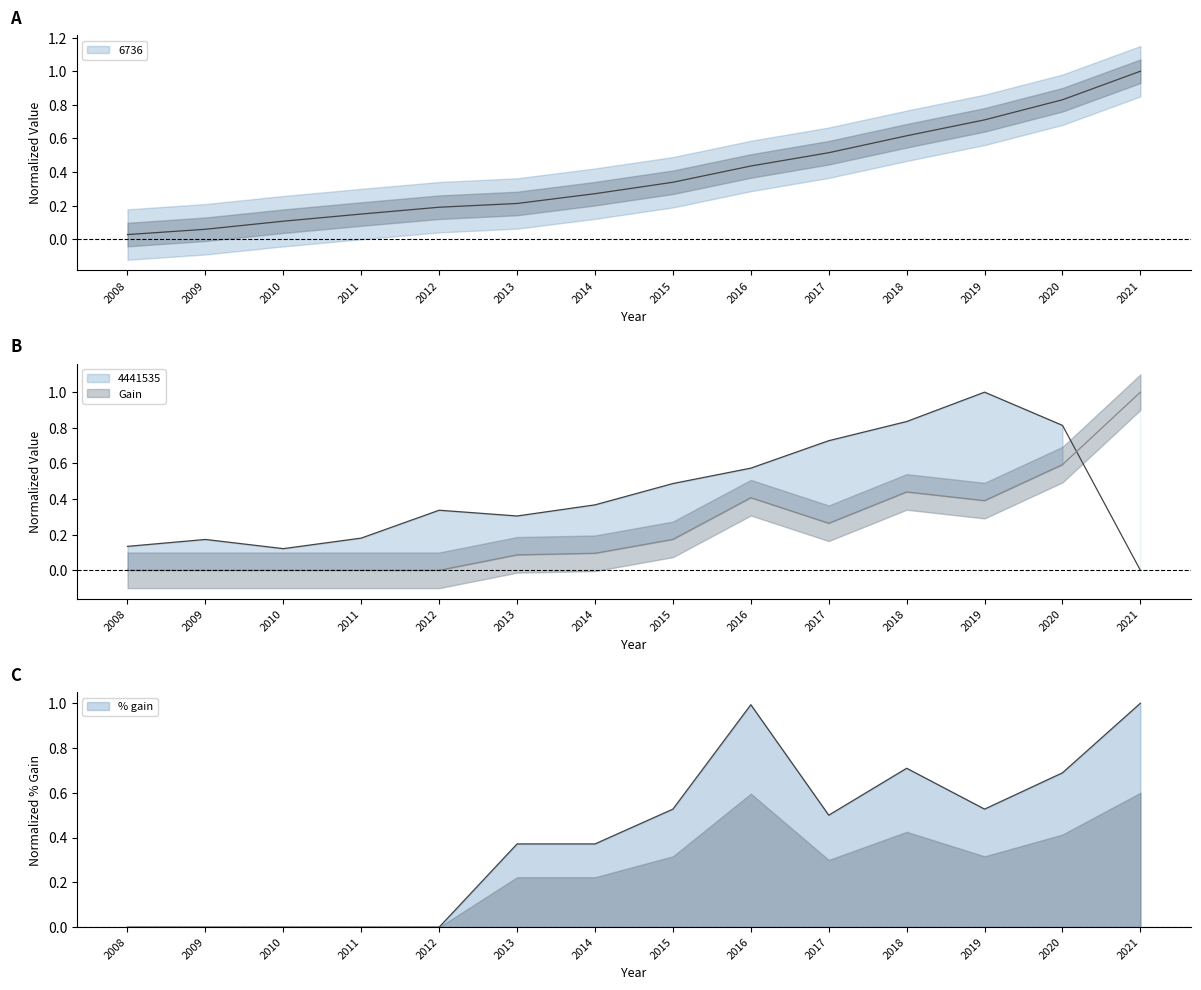

List the series in order of their peak value, lowest first.

6736, 4441535, Gain, % gain